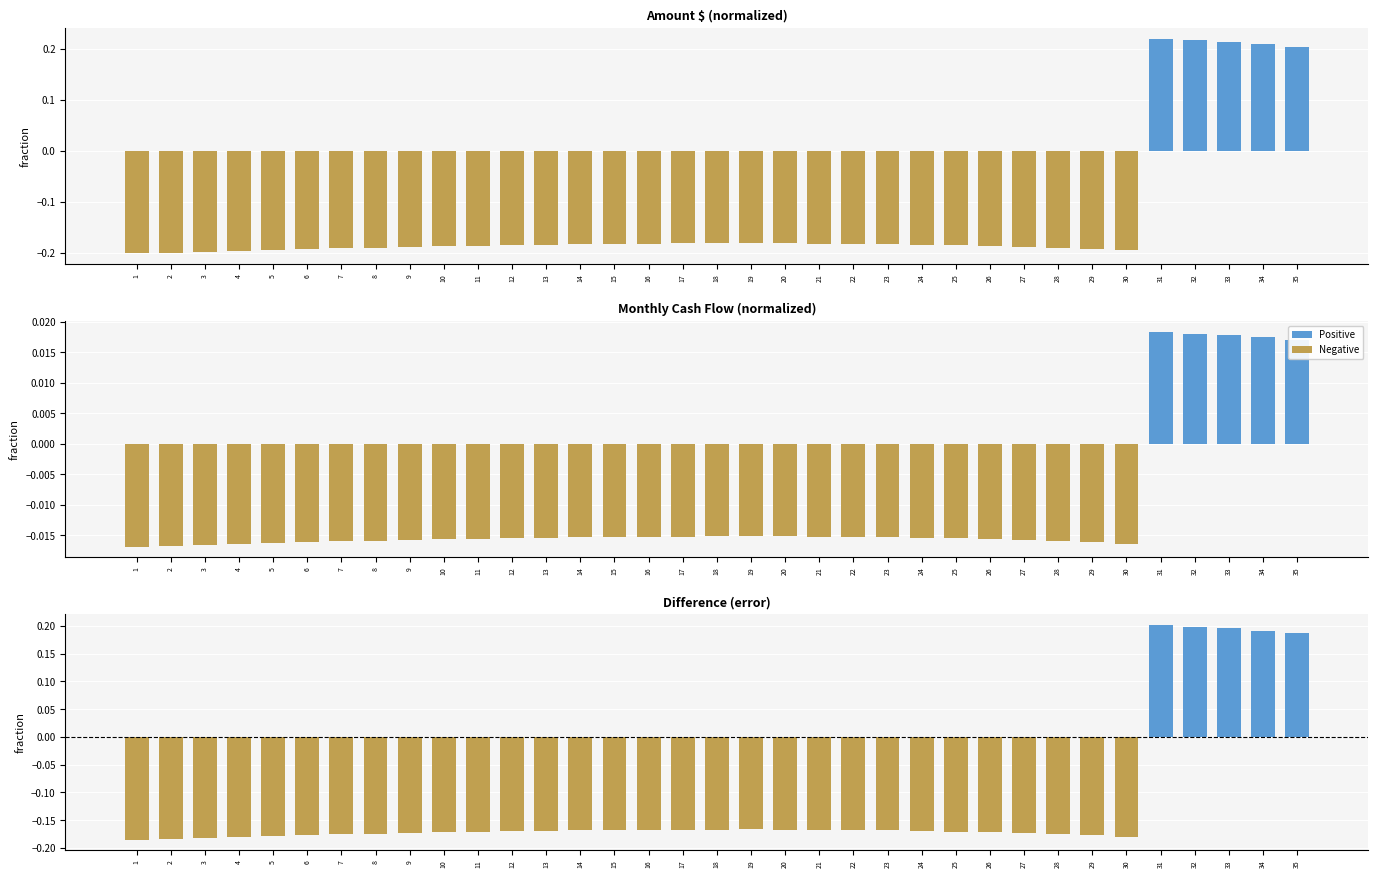

At how many categories does at least one series exceed 0?

5